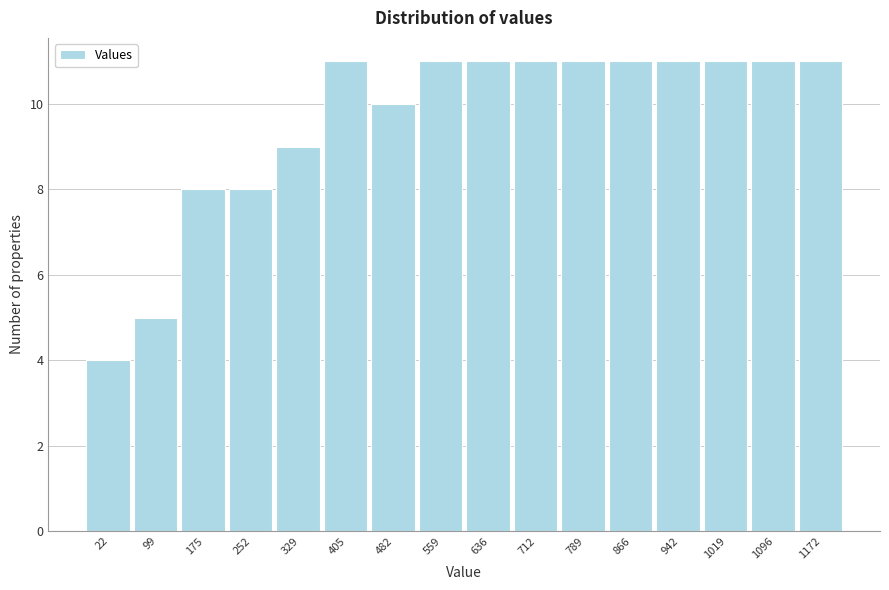

Reading right to left, what are all the values shown in this chart?

11	11	11	11	11	11	11	11	11	10	11	9	8	8	5	4